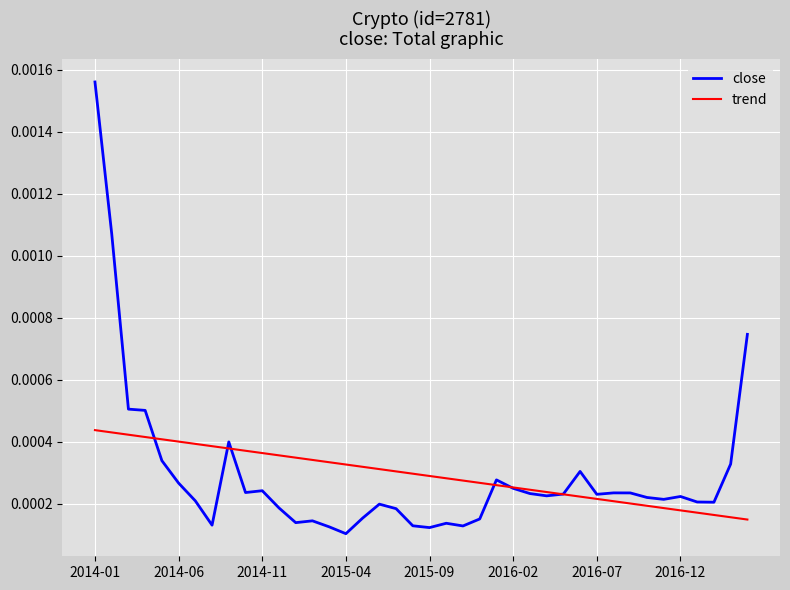

Which series has the widest spread of values?

close